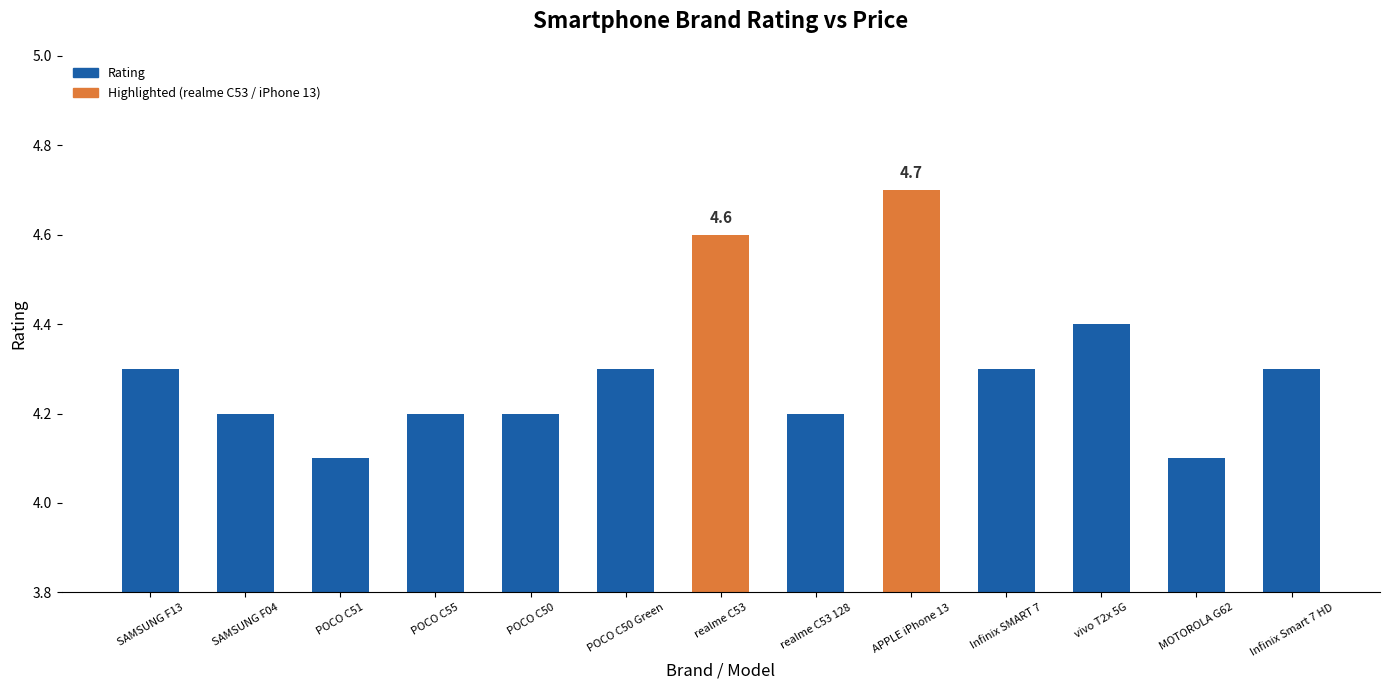

What is the approximate value at Infinix Smart 7 HD?

4.3